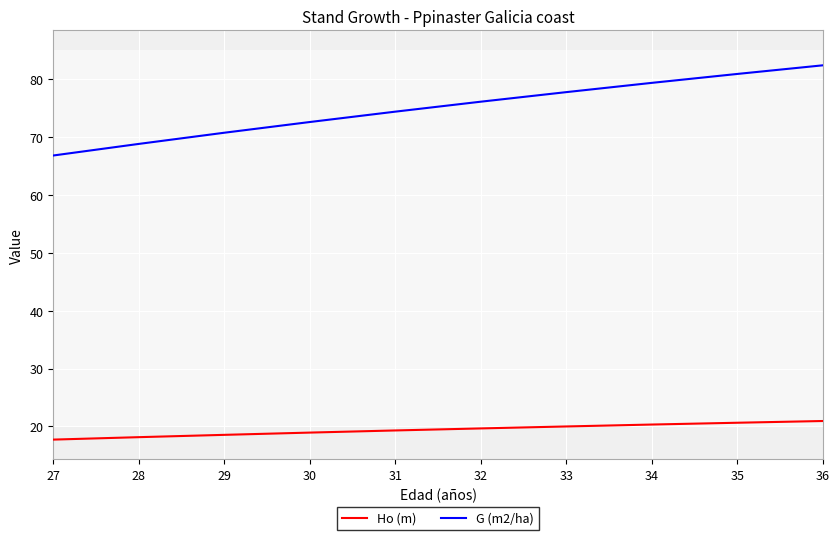

What are all the series names shown in the legend?

Ho (m), G (m2/ha)